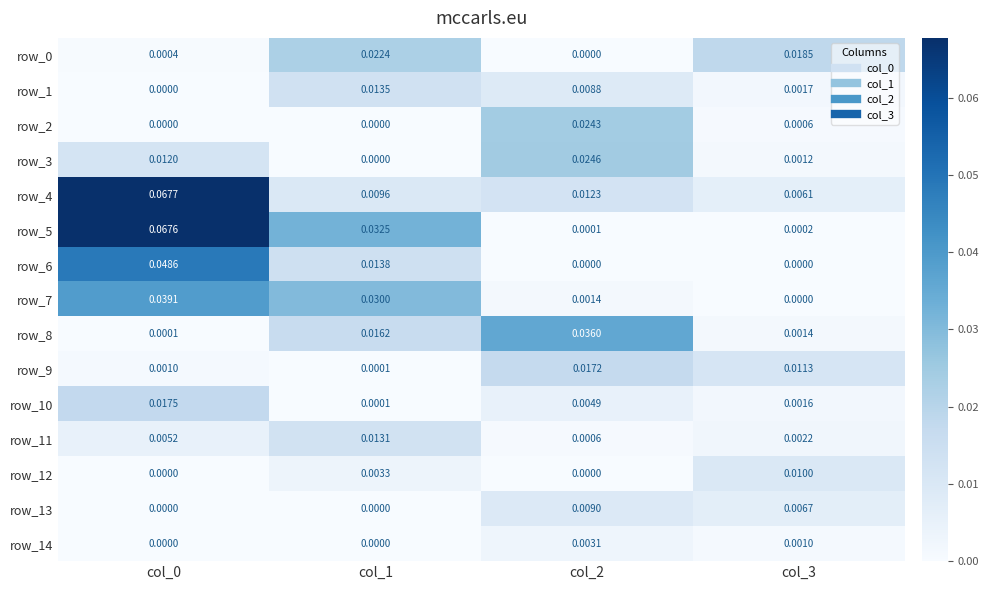

Between col_1 and col_3, which series saw the biggest shift?

row_5